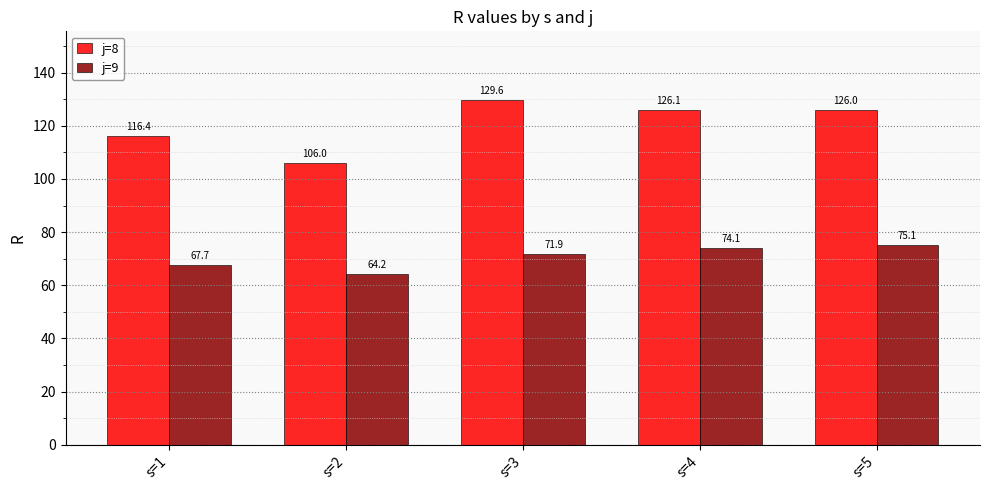

Which series has the largest range (max minus min)?

j=8